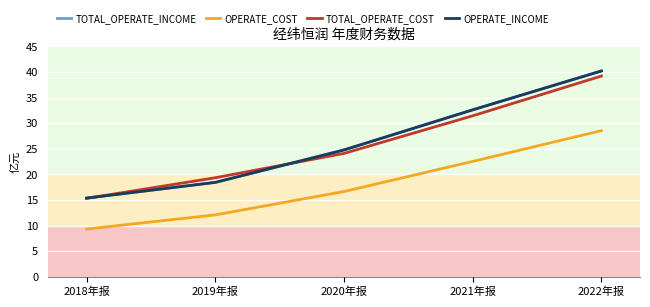

Is this an area chart (filled region under the line)?

No